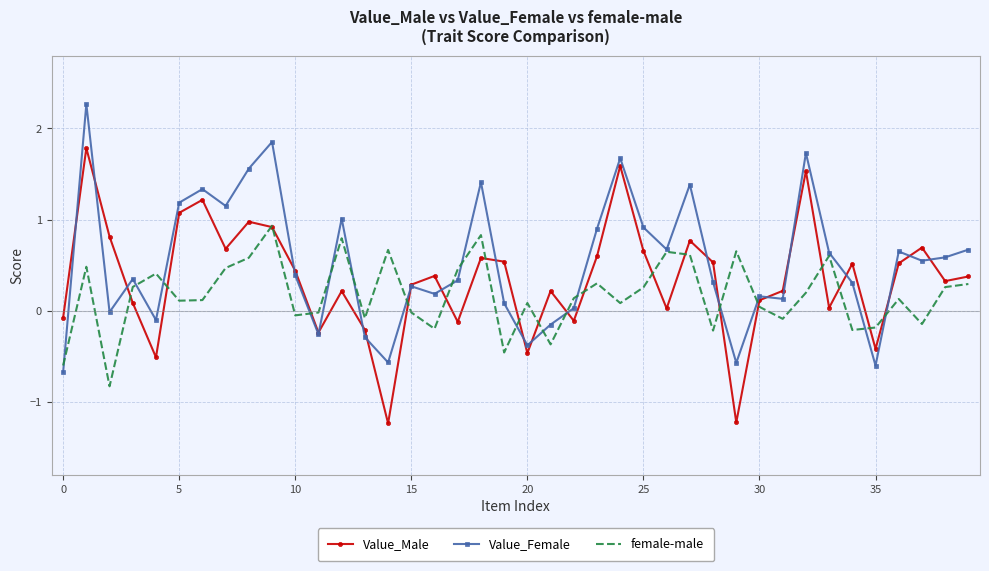

Rank the series by their maximum value, from highest to lowest.

Value_Female, Value_Male, female-male